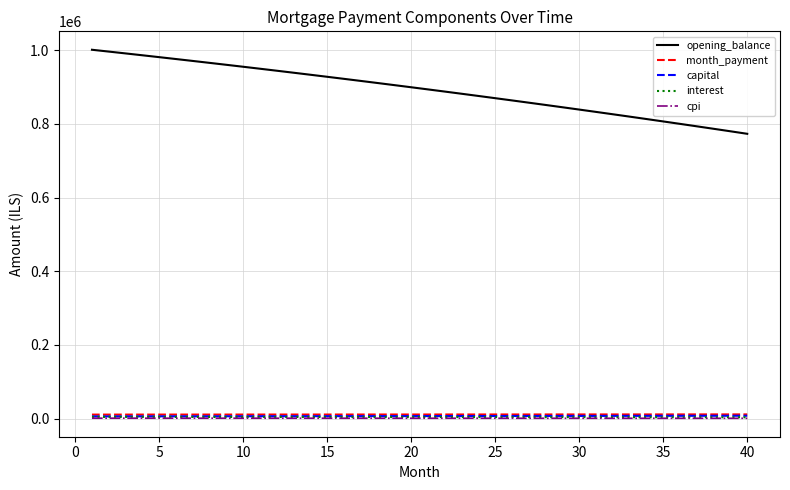

Which series has the widest spread of values?

opening_balance